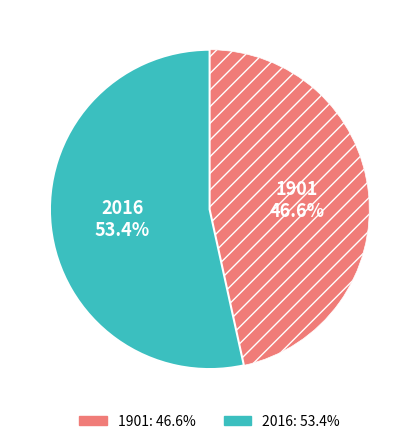

How many segments does this pie chart have?

2